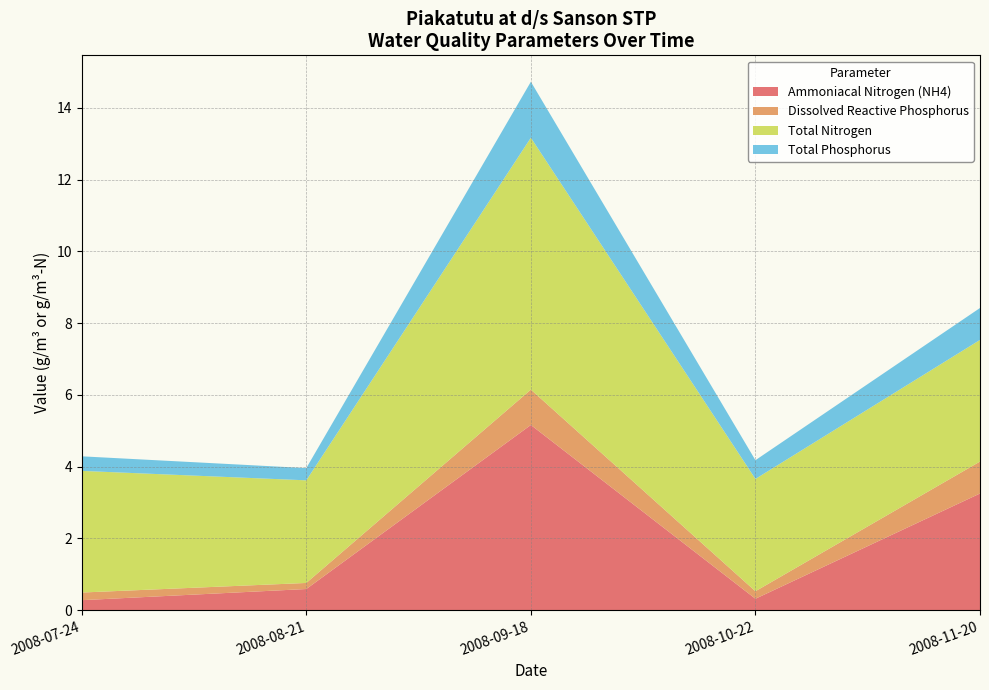

True or false: Ammoniacal Nitrogen (NH4) has a value of 0.3 at 2008-07-24.

True